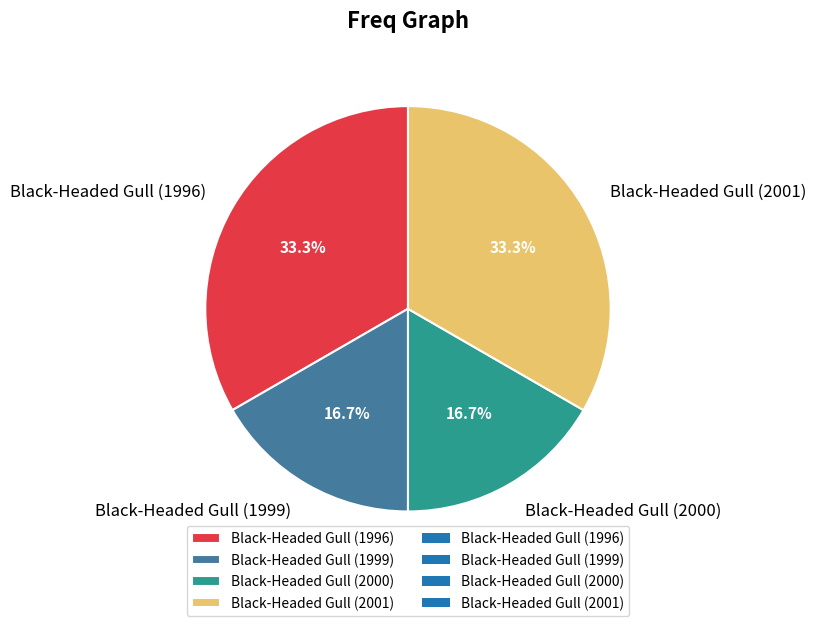

Does Black-Headed Gull (1996) represent more than half of the total?

No